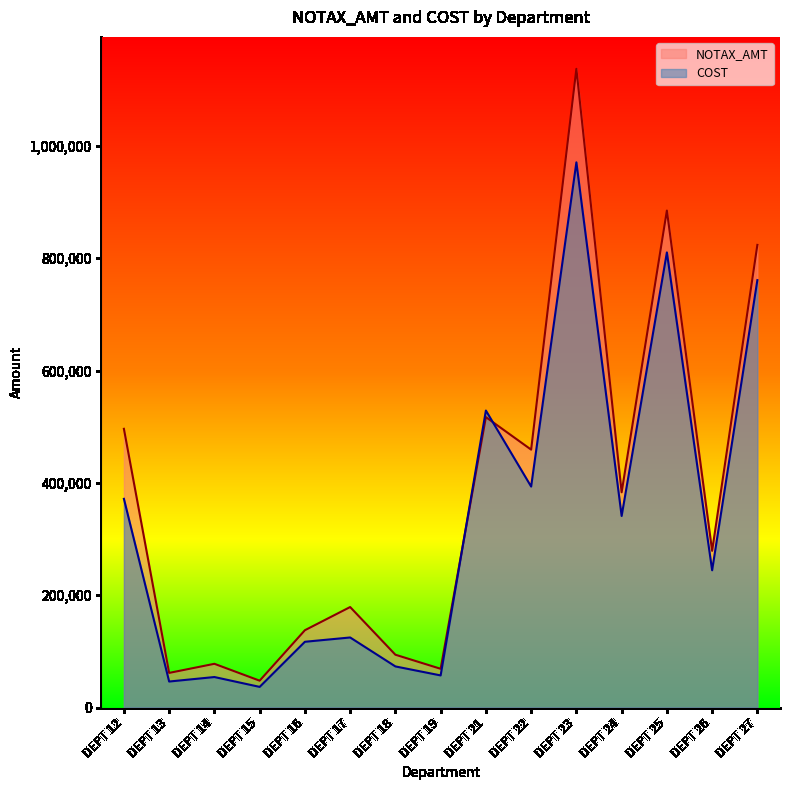

How many lines are shown in the chart?

2